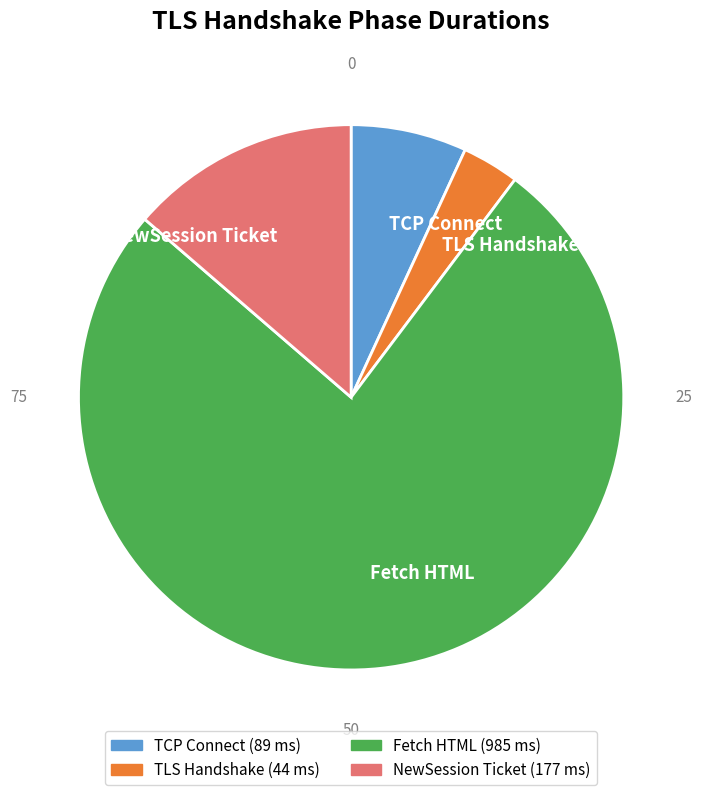

True or false: Fetch HTML accounts for 76% of the total.

True